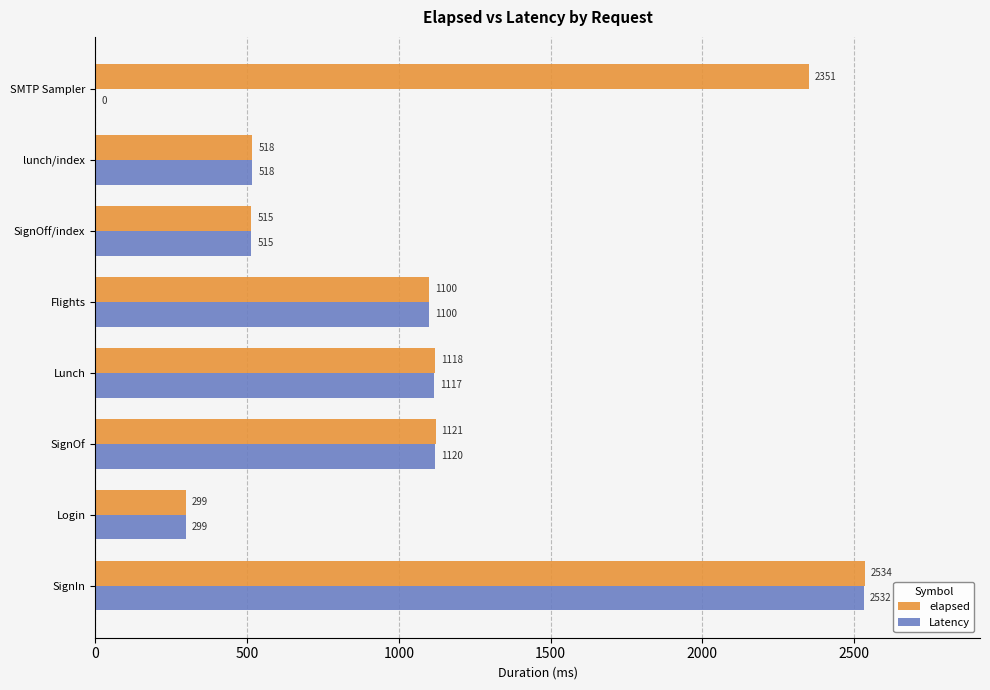

Which series has the largest total across all categories?

elapsed